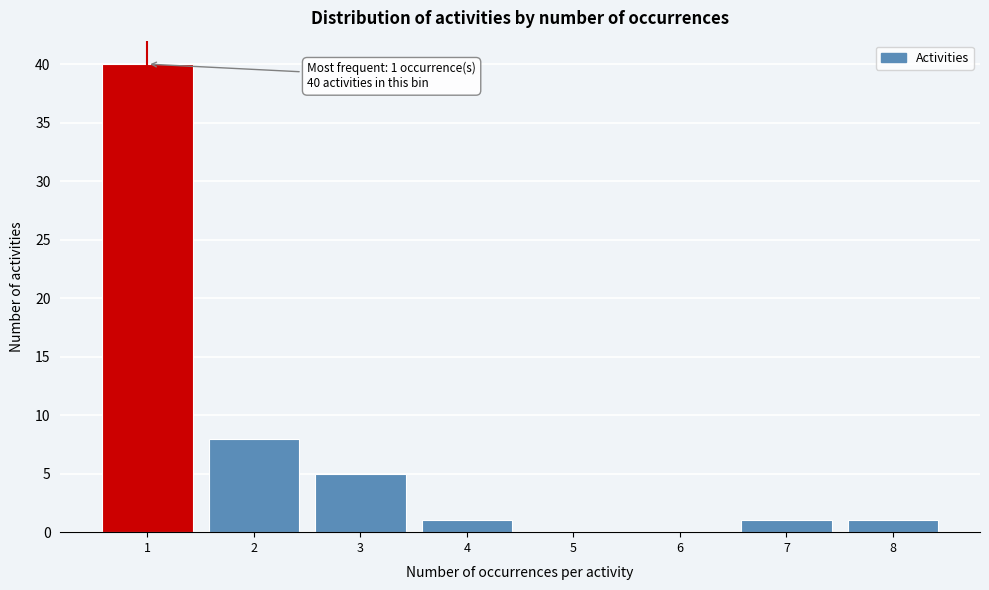

Reading left to right, list all the values displayed in this chart.

1=40	2=8	3=5	4=1	5=0	6=0	7=1	8=1